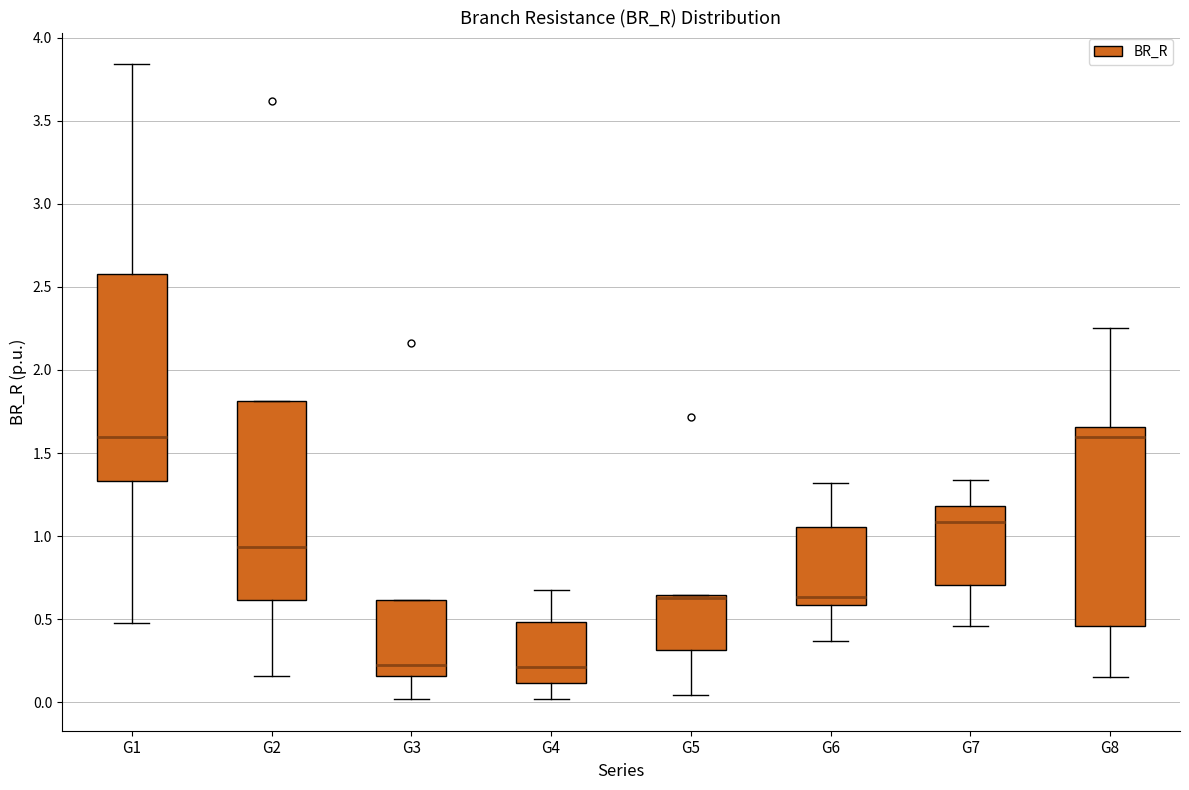

Which box is the tallest, from its lower edge to its upper edge?

G1